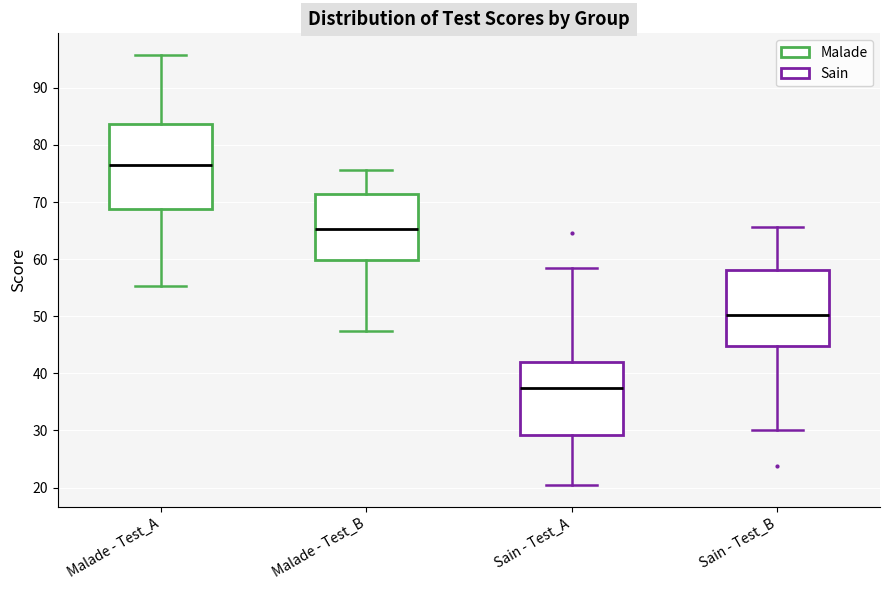

Where does the lower whisker of the box for Malade - Test_B end on the y-axis? The values are not printed on the chart, so give them approximately, as read against the axis.

47